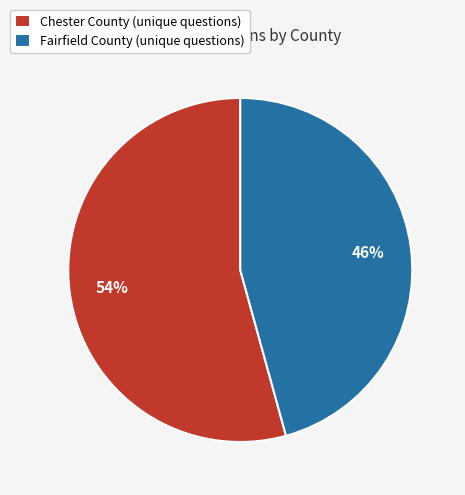

To the nearest percent, what is the average slice percentage?

50%